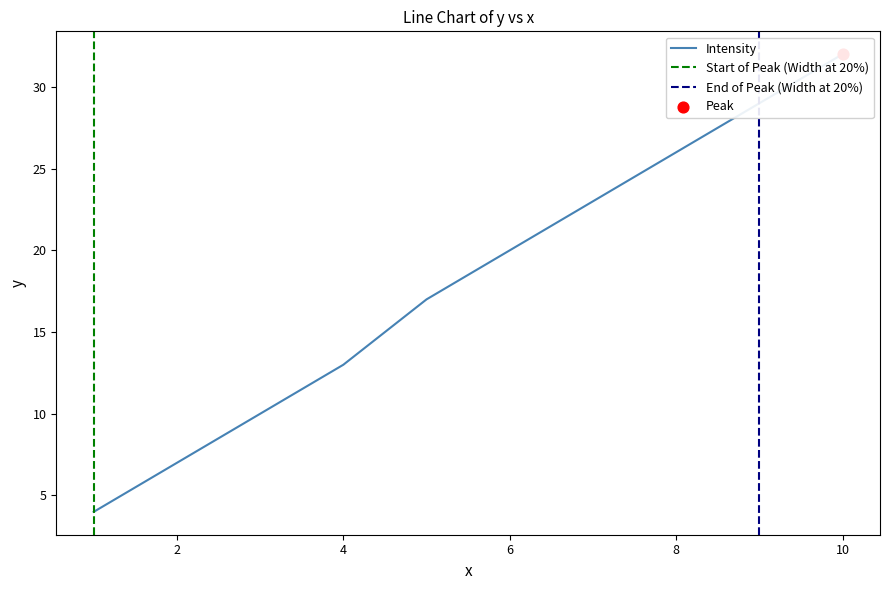

What is the change in value from 7 to 9?

+6